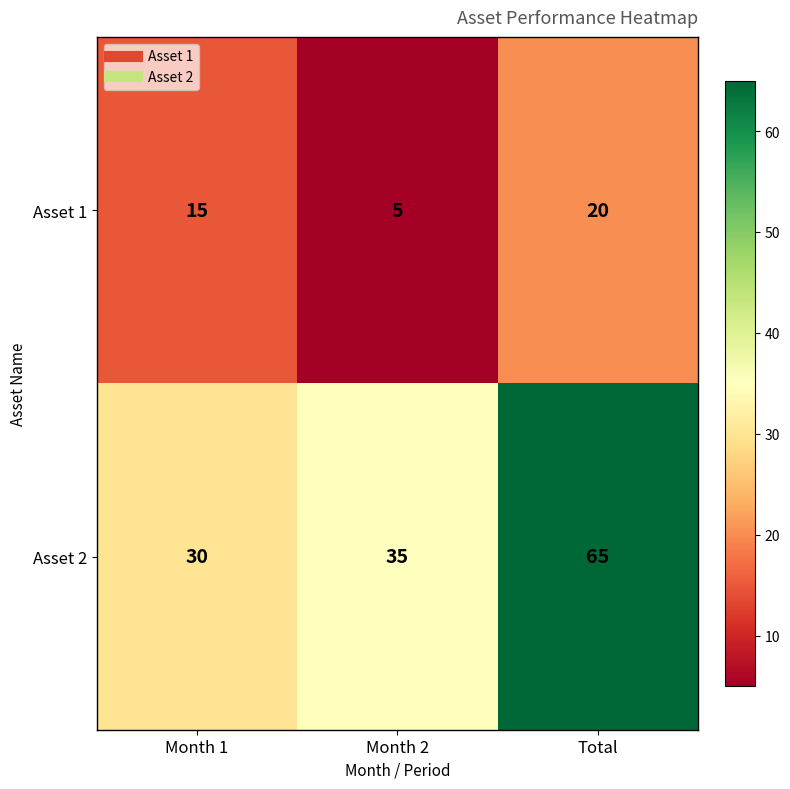

The value of Asset 2 at Month 1 is 30. True or false?

True